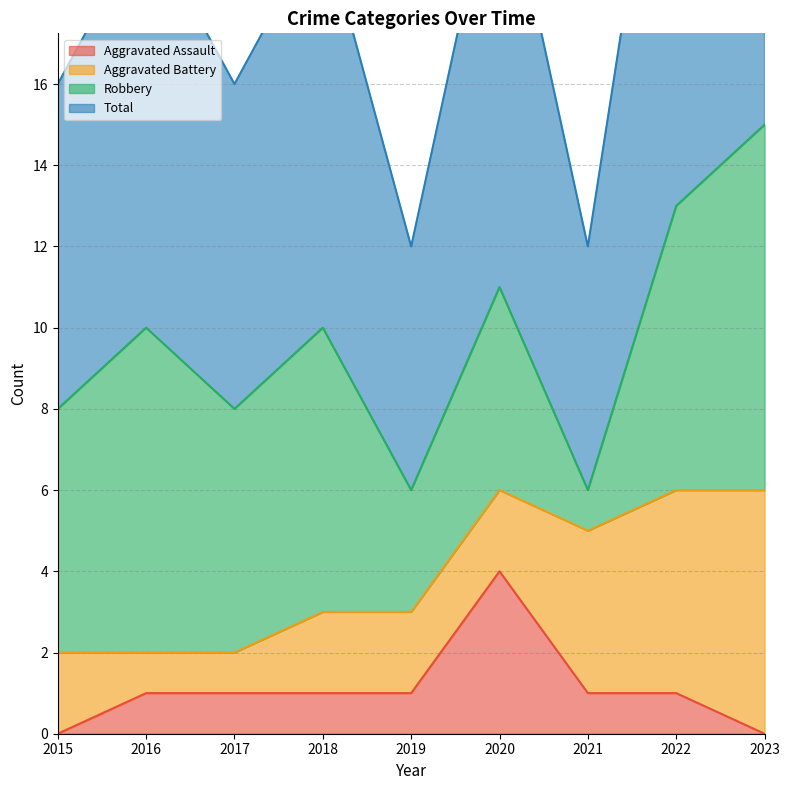

True or false: Total and Aggravated Assault intersect in this chart.

False